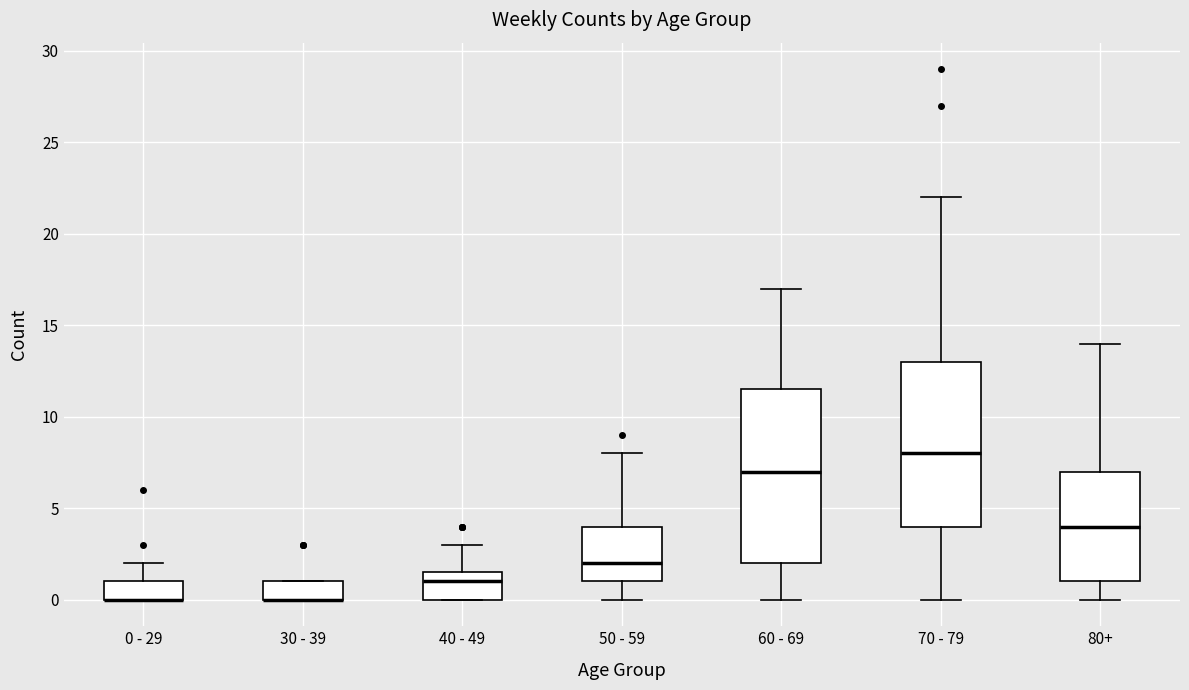

Where does the upper whisker of the box for 70 - 79 end on the y-axis? The values are not printed on the chart, so give them approximately, as read against the axis.

22.0